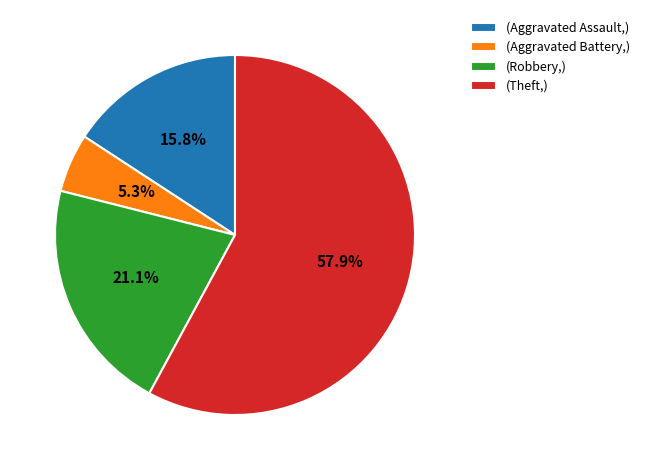

Between (Theft,) and (Robbery,), which is larger?

(Theft,)